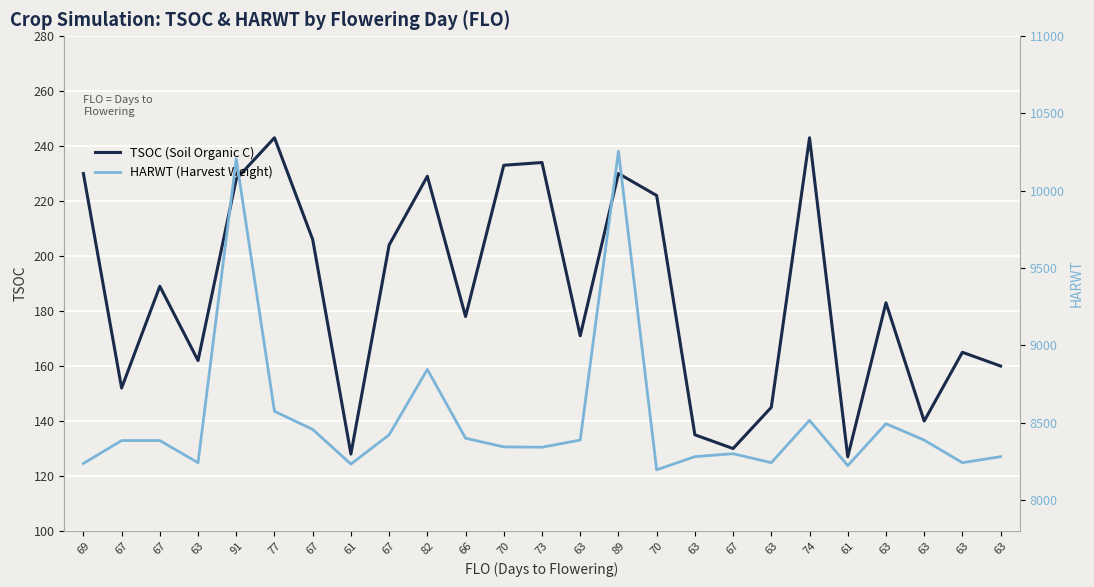

Reading left to right, what are all the values shown in this chart?

TSOC: 69=230	67=152	67=189	63=162	91=228	77=243	67=206	61=128	67=204	82=229	66=178	70=233	73=234	63=171	89=230	70=222	63=135	67=130	63=145	74=243	61=127	63=183	63=140	63=165	63=160
HARWT: 69=8237	67=8385	67=8385	63=8242	91=10206	77=8574	67=8457	61=8233	67=8422	82=8845	66=8400	70=8344	73=8342	63=8388	89=10255	70=8196	63=8281	67=8300	63=8242	74=8516	61=8223	63=8494	63=8388	63=8242	63=8281